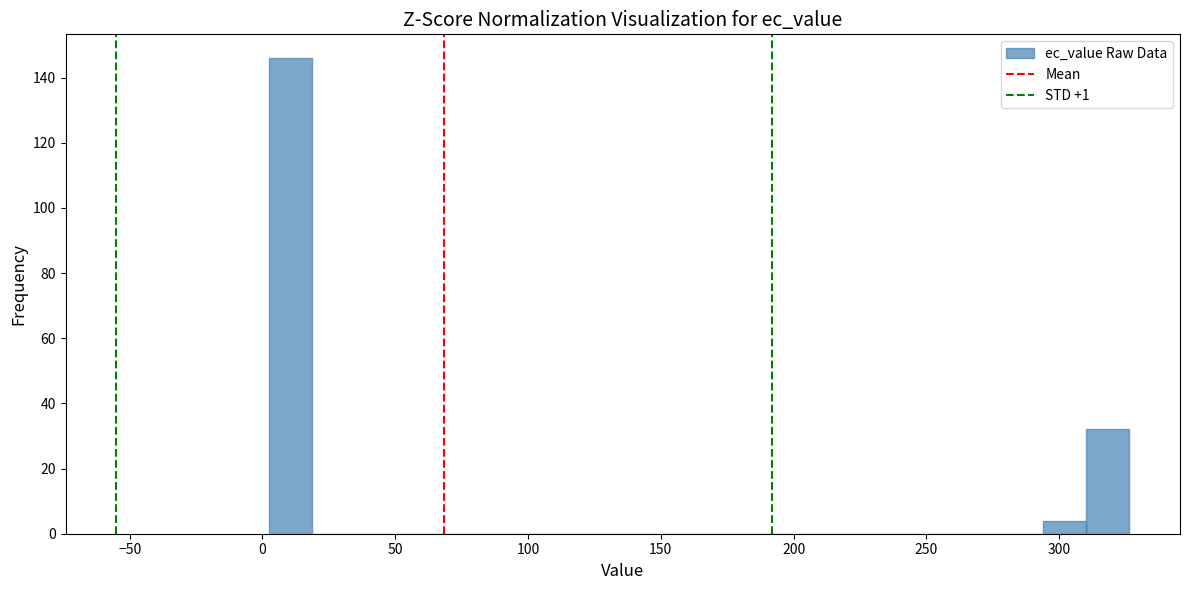

Around what value on the x-axis is the tallest bar? Give the approximate position of its centre, as read against the axis.

10